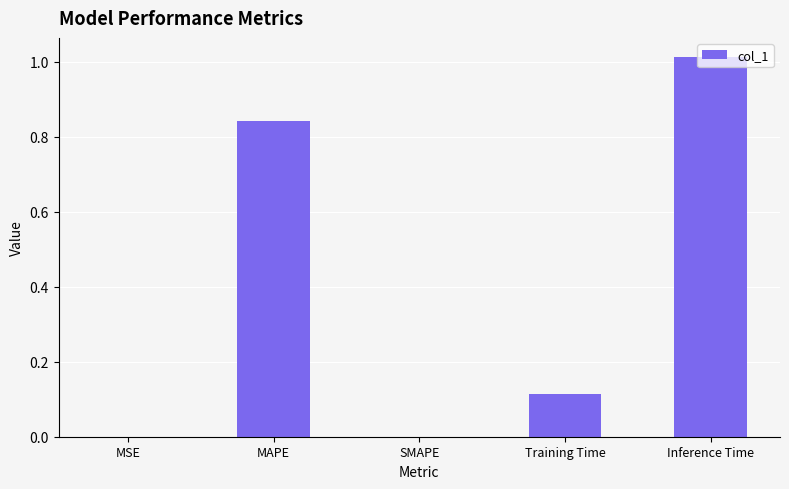

True or false: the data shows -0.7 at SMAPE.

False